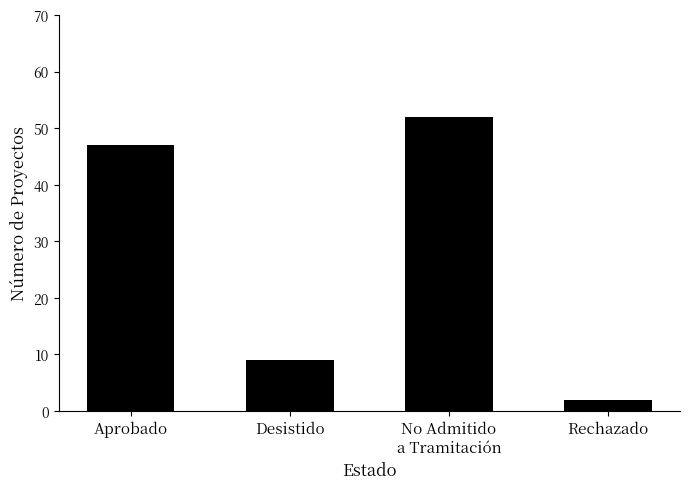

Between Aprobado and No Admitido
a Tramitación, which is larger?

No Admitido
a Tramitación